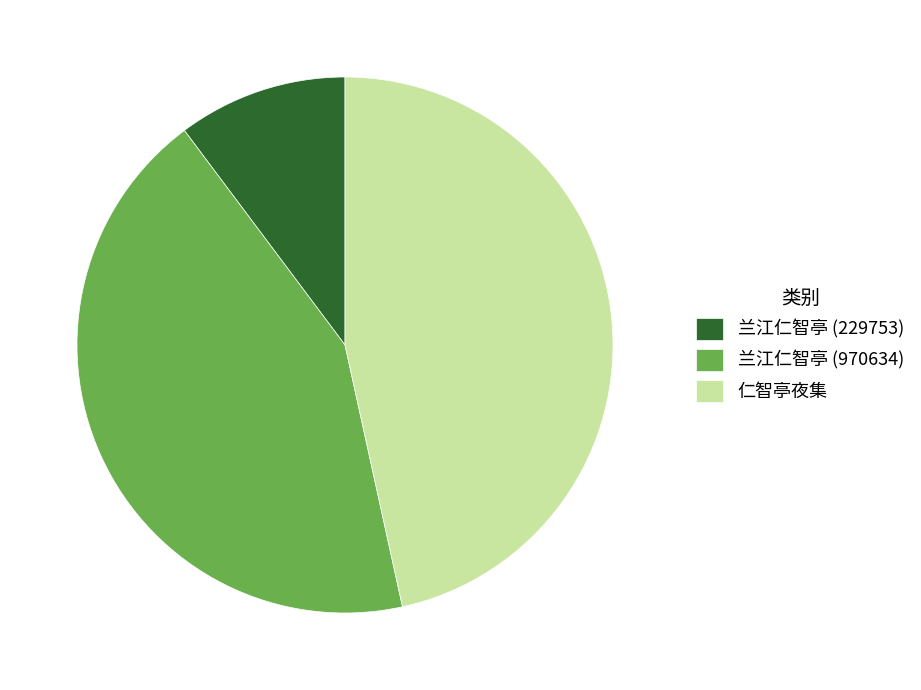

True or false: 兰江仁智亭 (970634) accounts for 43% of the total.

True